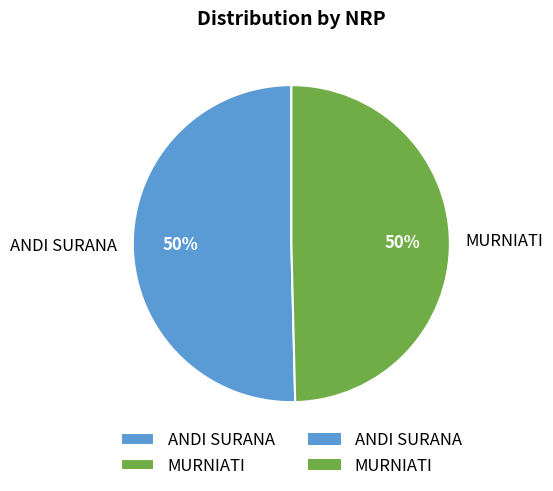

To the nearest percent, what is the combined percentage of ANDI SURANA and MURNIATI?

100%